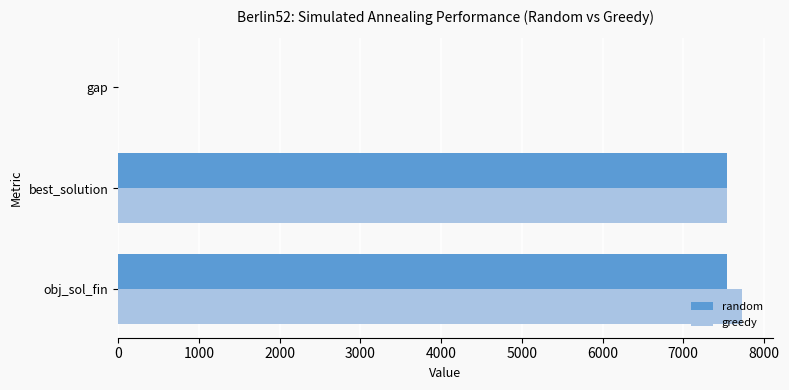

What is the sum of all greedy values?

15263.9